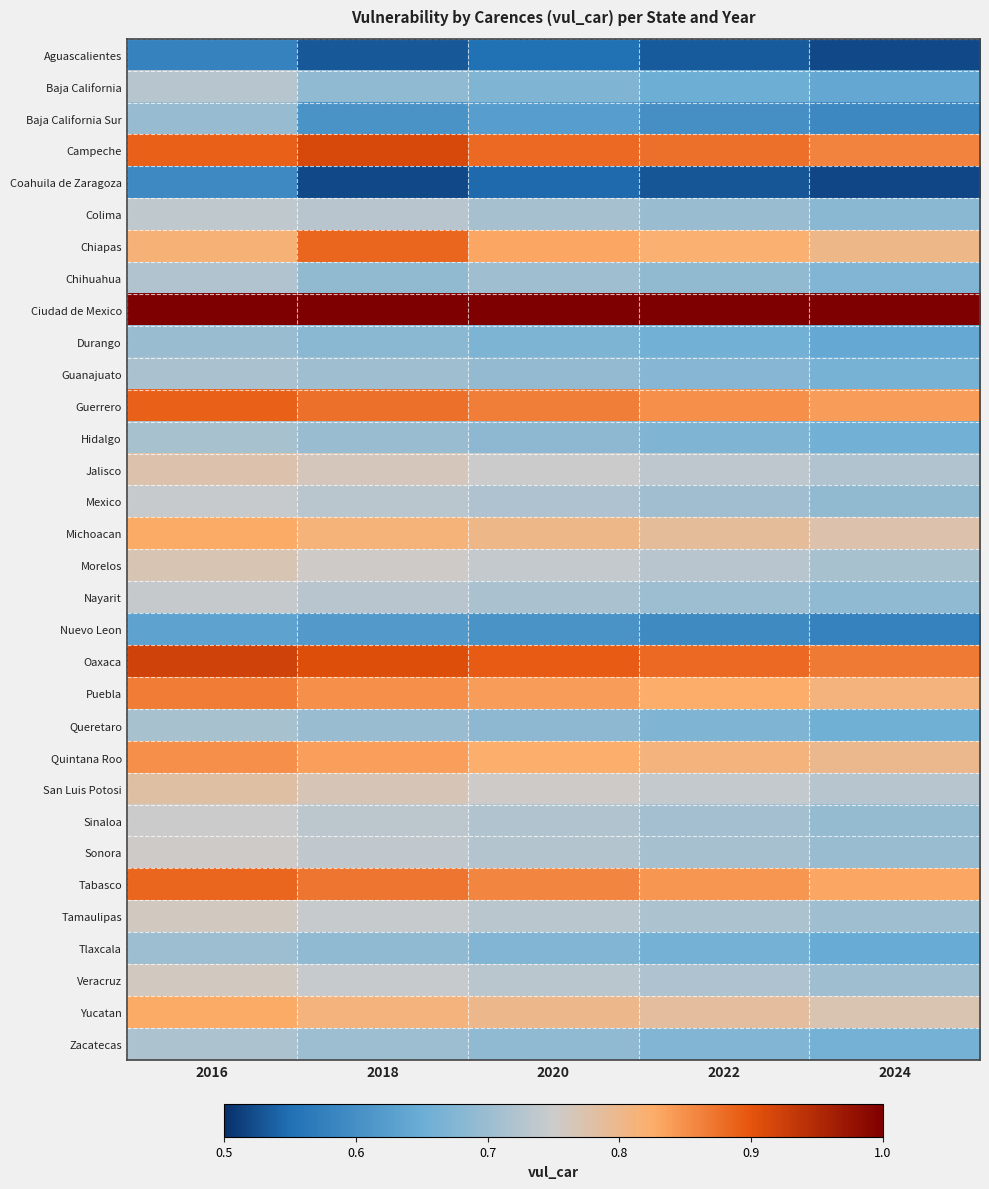

What is the spread (max minus min) of values at 2024?

0.5